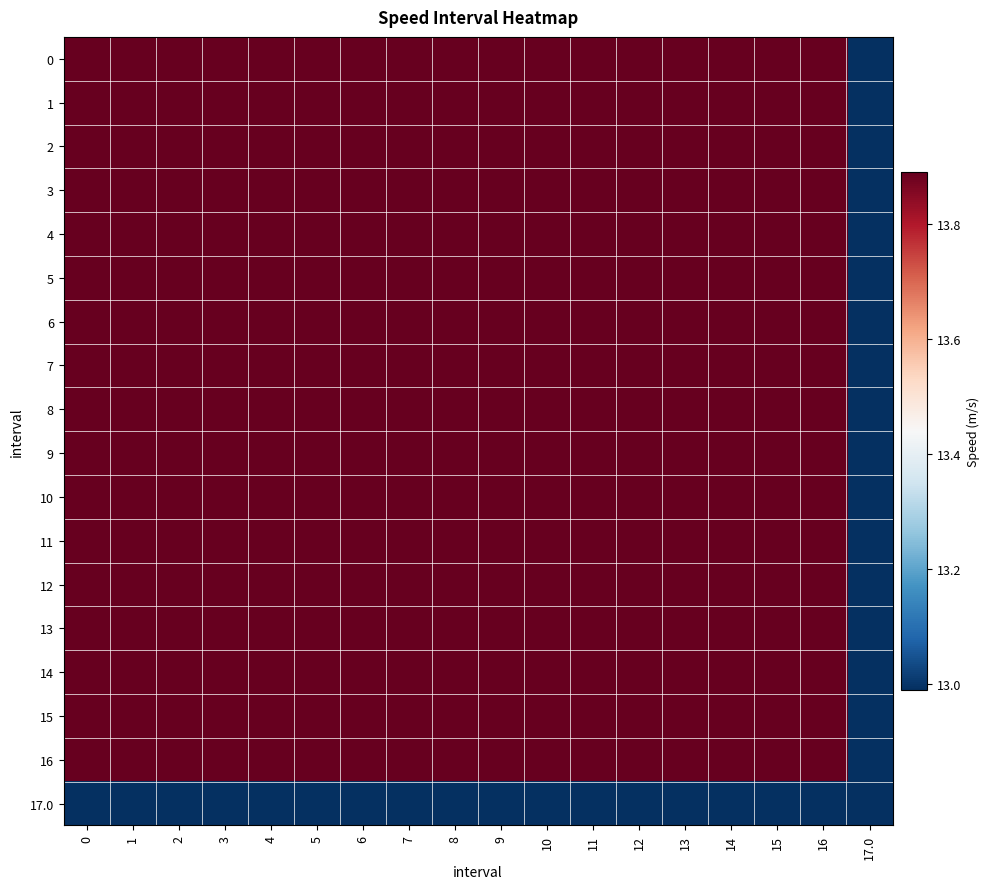

How many data points does each series have?

18